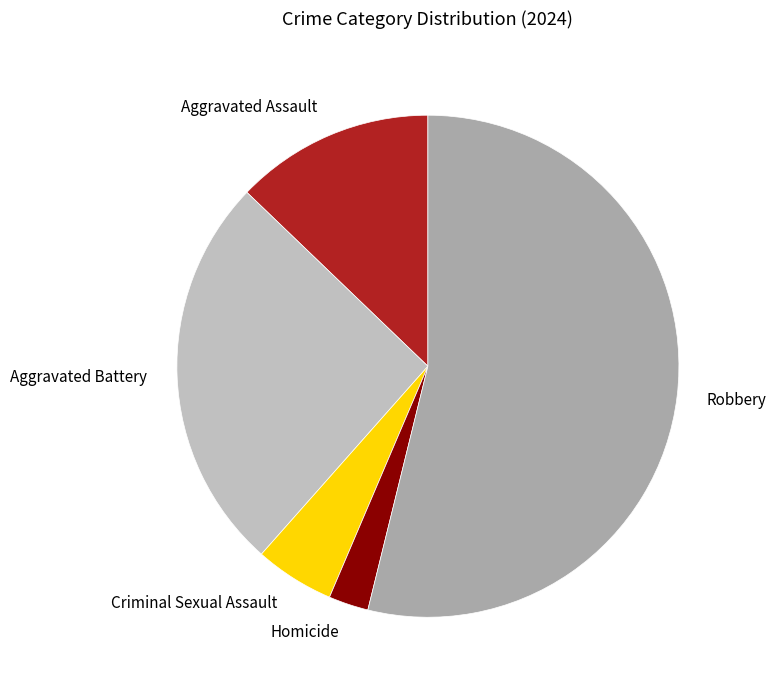

Is there a majority slice in this chart?

Yes